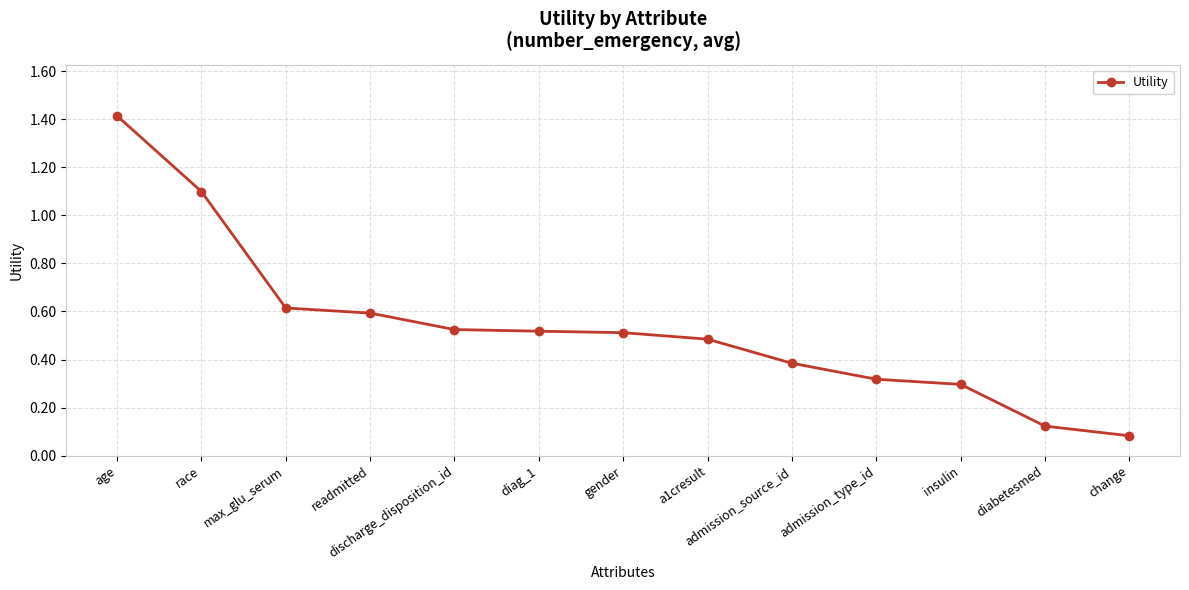

What is the change in value from admission_source_id to diabetesmed?

-0.3